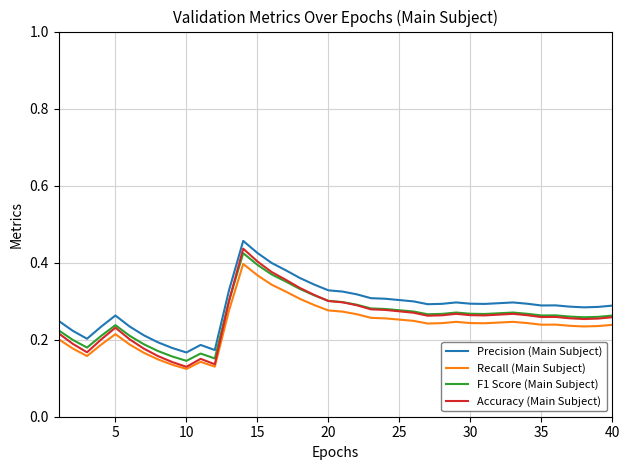

Which series has the largest range (max minus min)?

Accuracy (Main Subject)